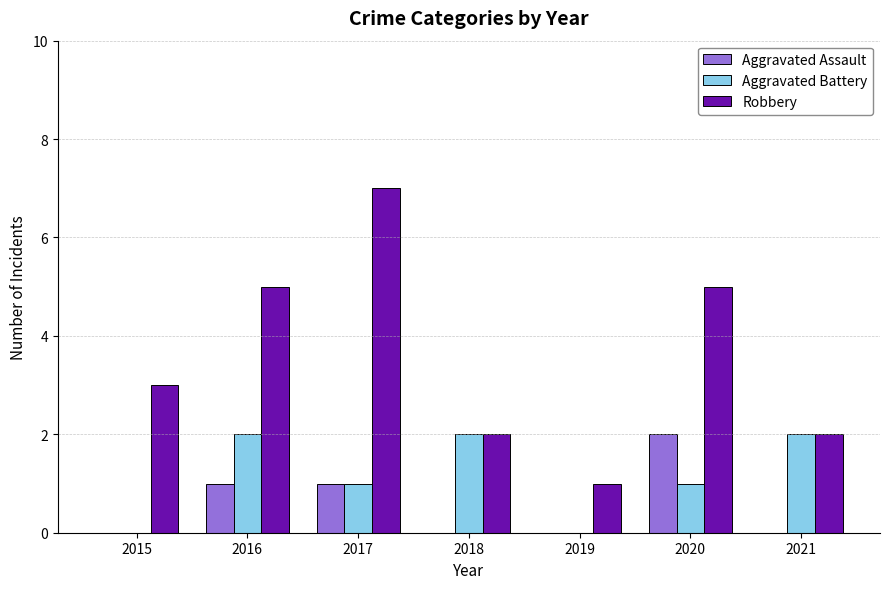

True or false: Aggravated Battery has a value of 0 at 2015.

True